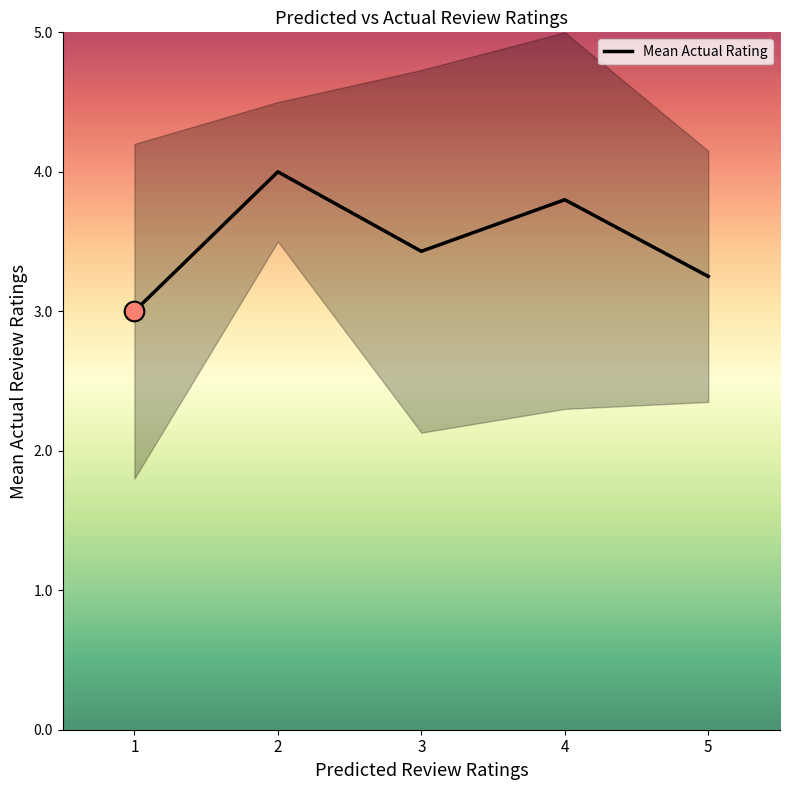

What is the ratio of the value at 1 to the value at 3?

0.9